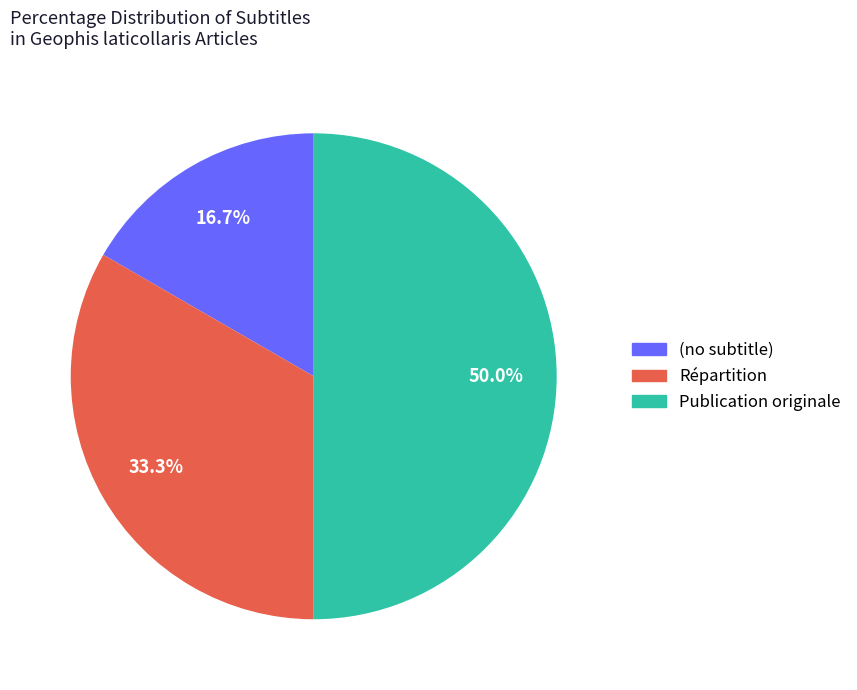

Rank the categories by value from lowest to highest.

(no subtitle), Répartition, Publication originale